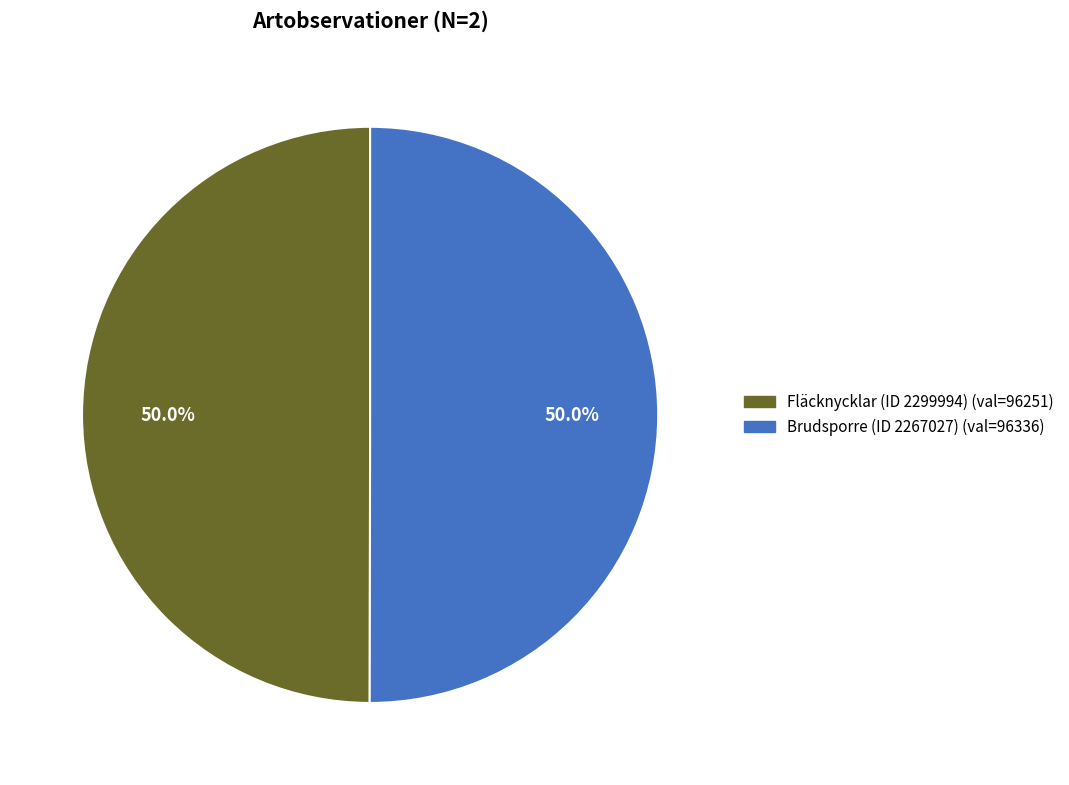

What percentage is the Brudsporre (ID 2267027) slice, to the nearest percent?

50%